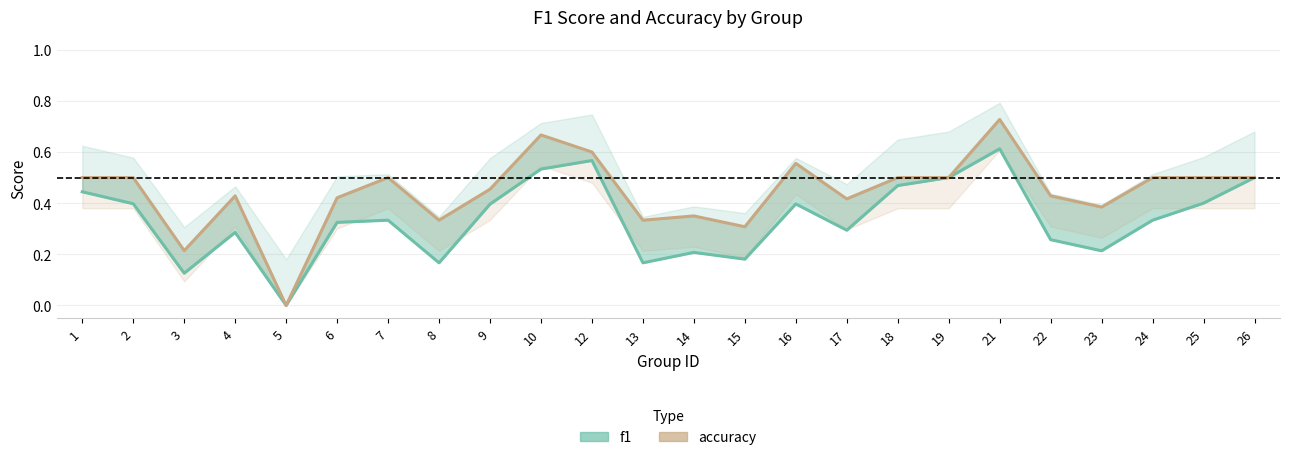

What is the sum of all f1 values?

8.1